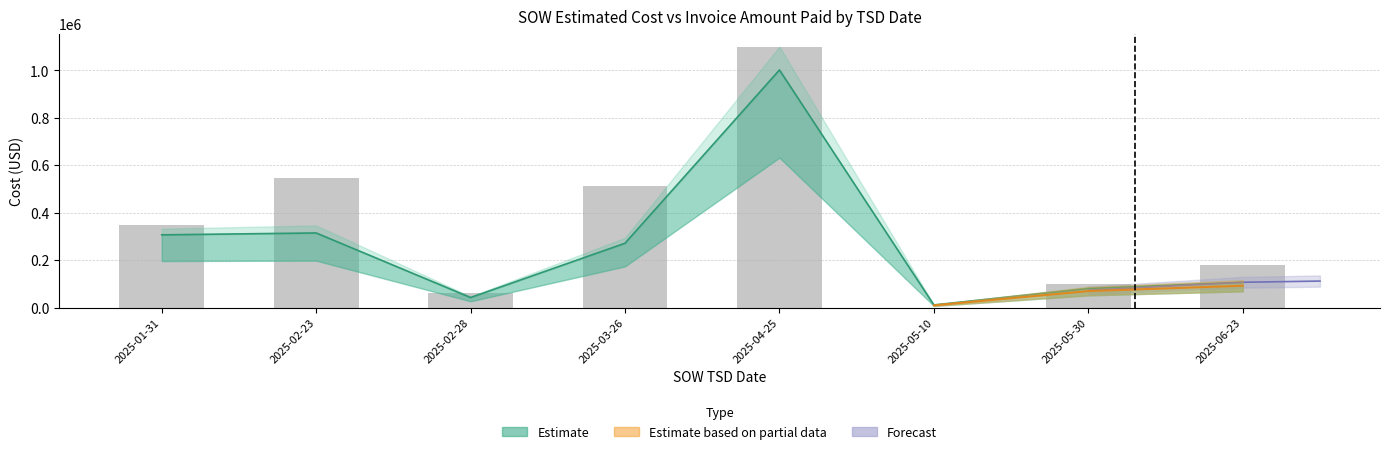

Is it true that HHP (scaled) equals 1100580.8 at 2025-04-25?

True